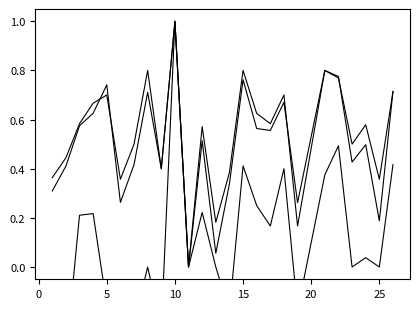

True or false: kappa and accuracy cross at least once.

False